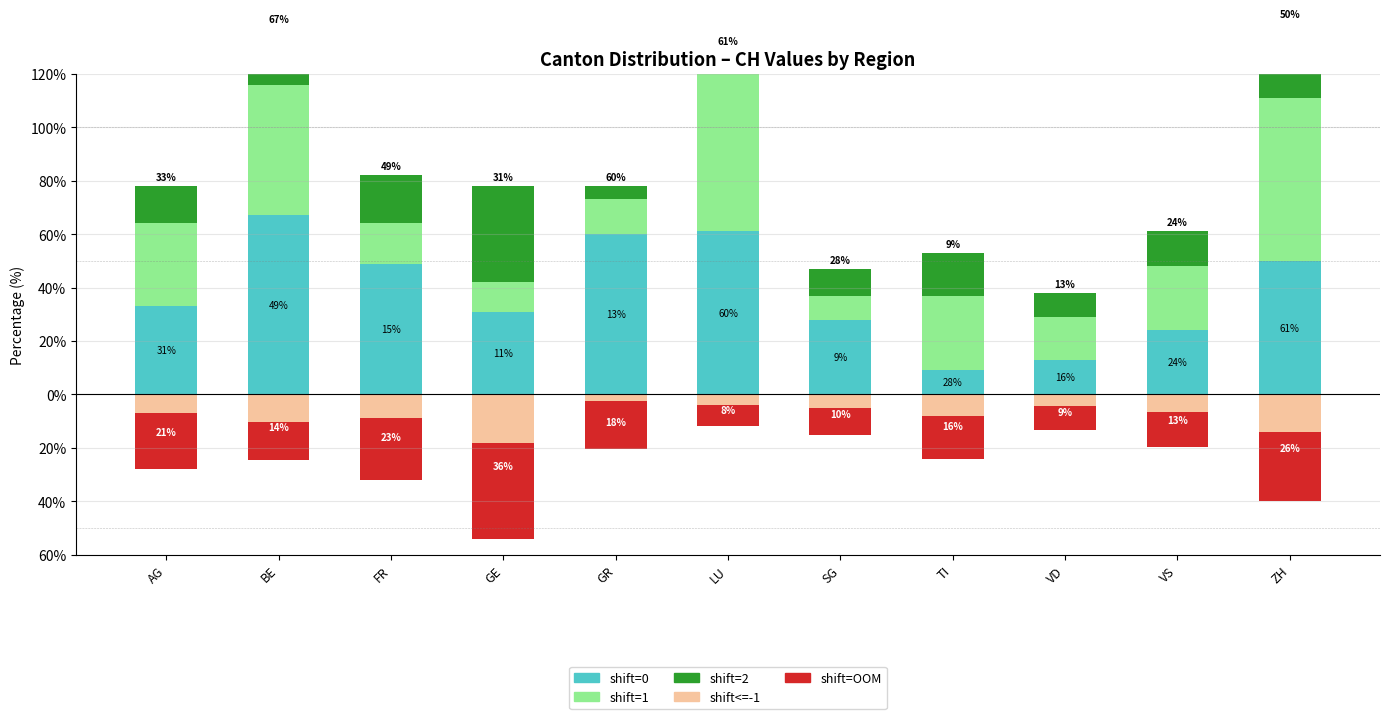

What is the label of the 5th bar from the right?

SG